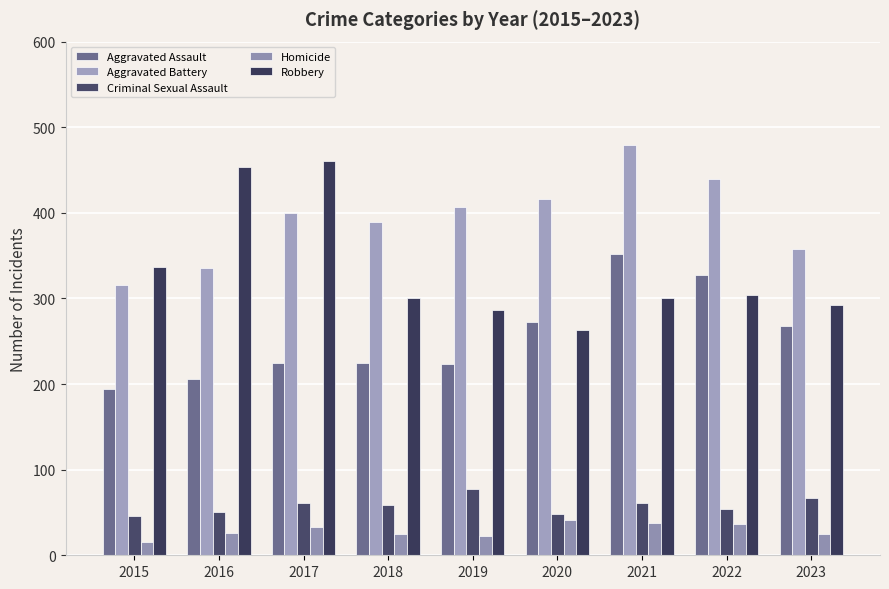

How many bars are there in each group?

5